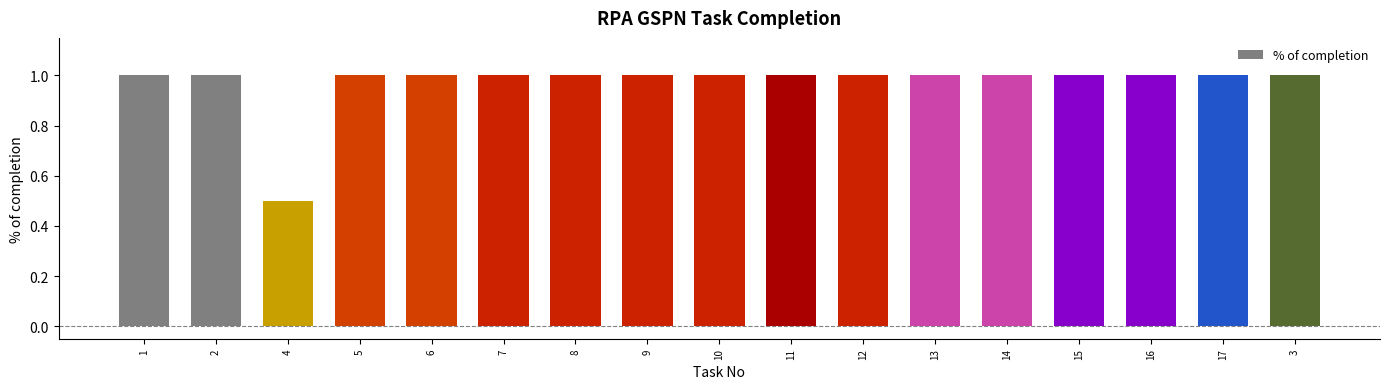

What is the smallest value displayed?

0.5